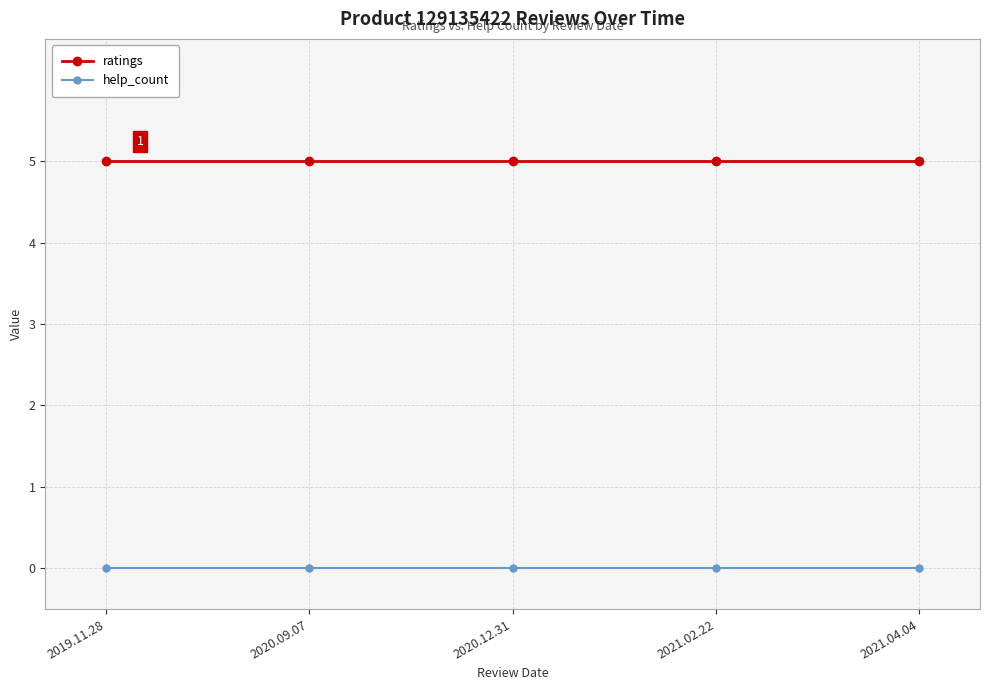

What is the spread (max minus min) of values at 2021.02.22?

5